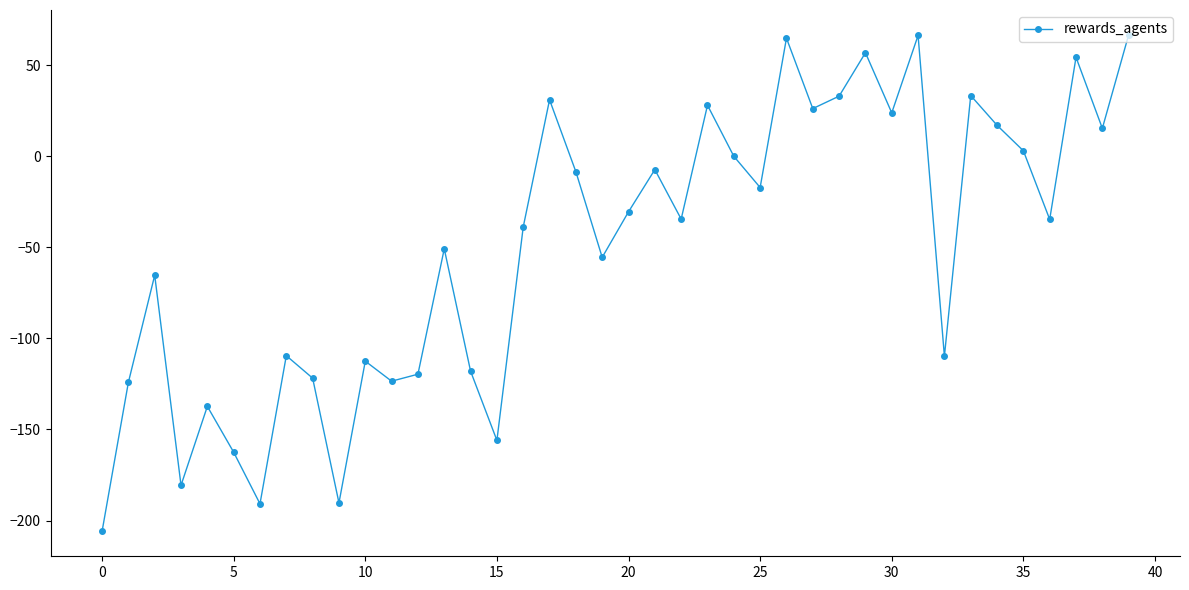

How many points are lower than both their immediate neighbors (excluding endpoints)?

13